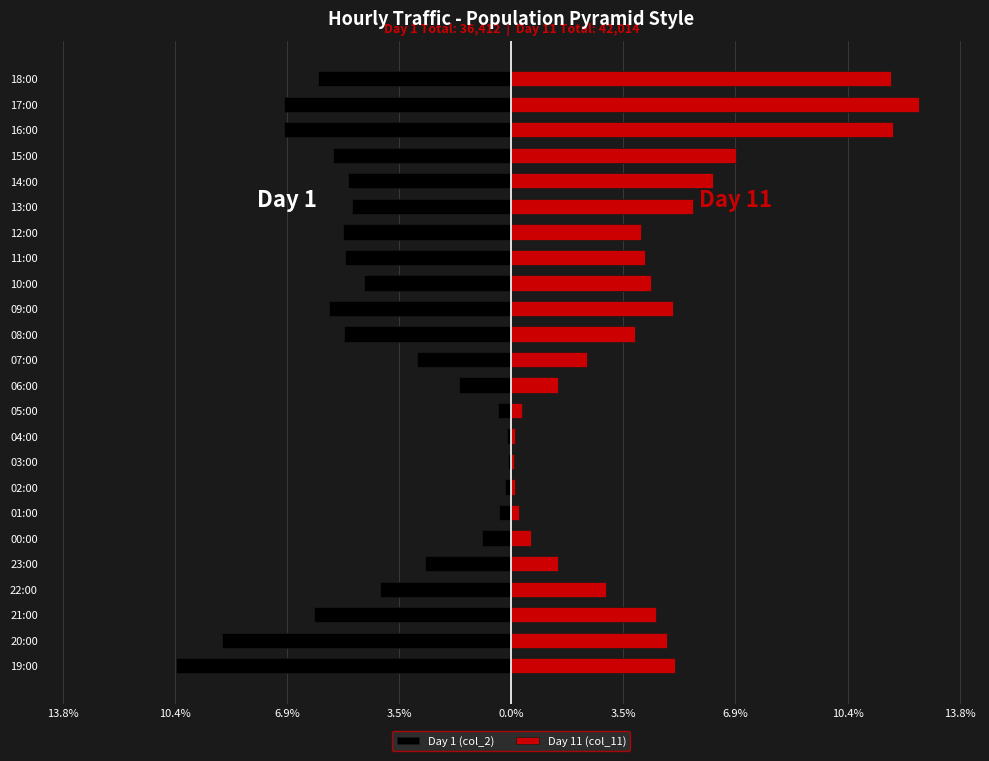

What is the difference between the maximum and minimum values in the Day 11 (col_11) series?

12.5